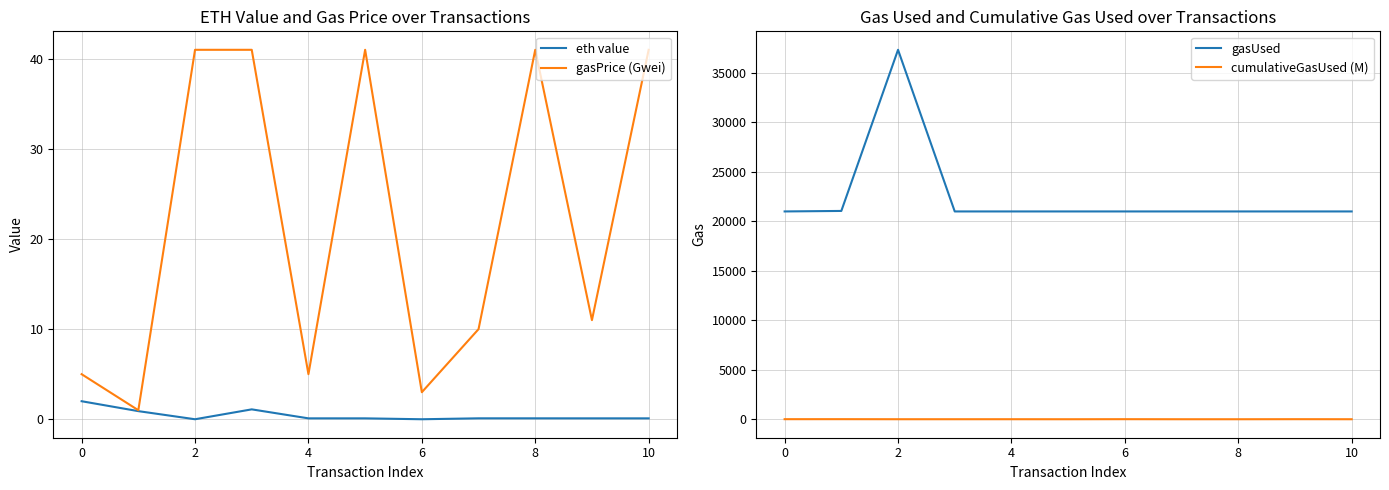

At which category does gasUsed reach its first local peak?

2